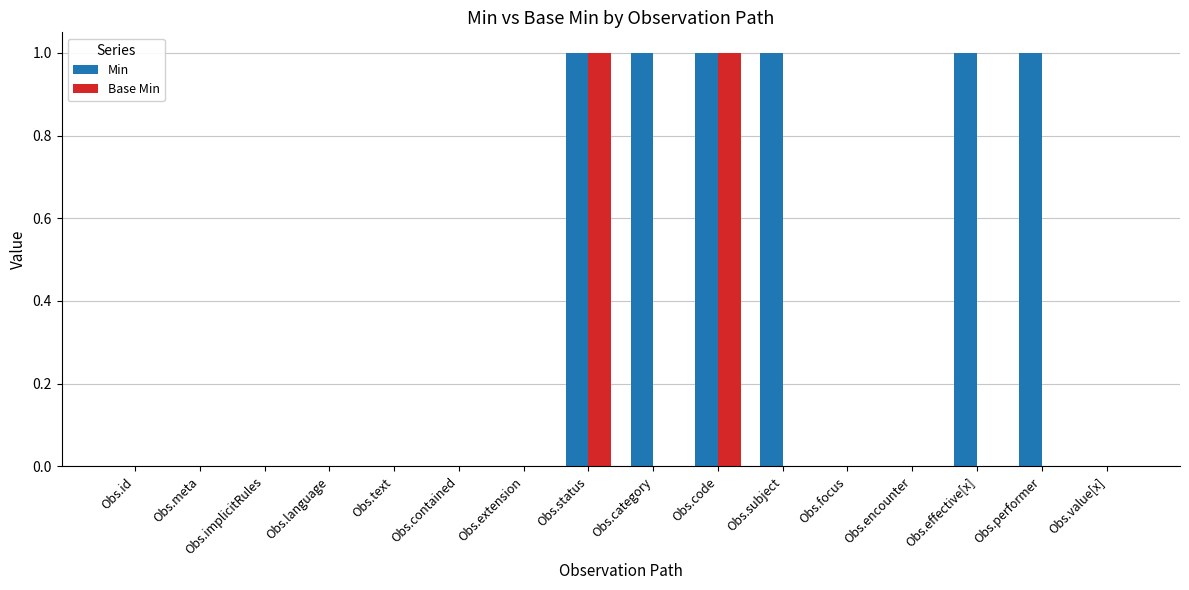

What is the highest value of the Base Min series?

1